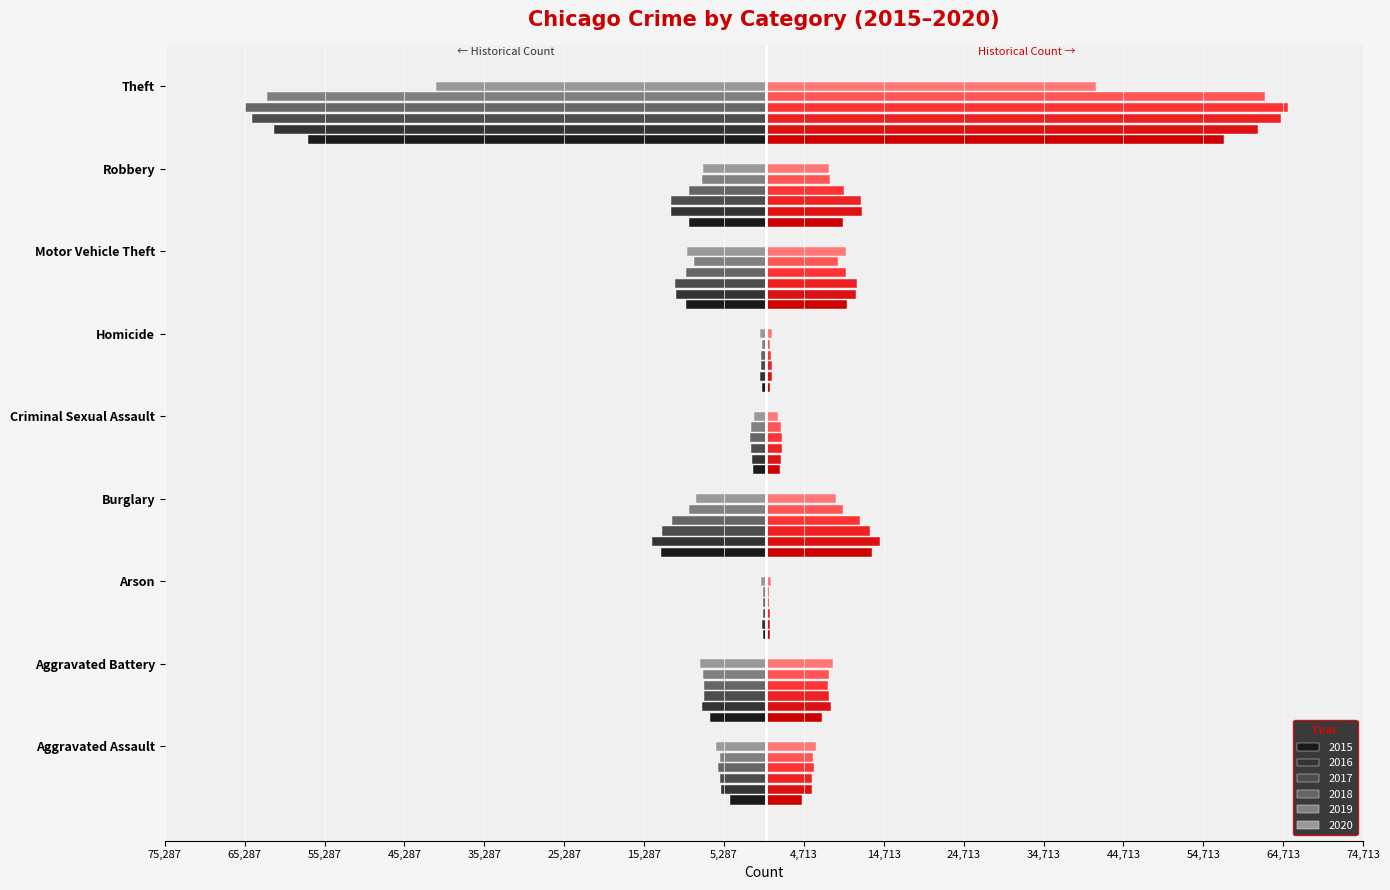

What is the average value of the 2020 series?

-9481